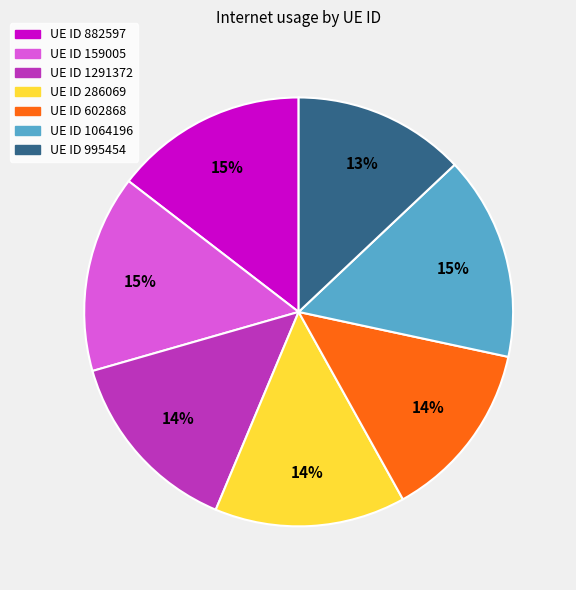

Which slice is the smallest?

UE ID 995454